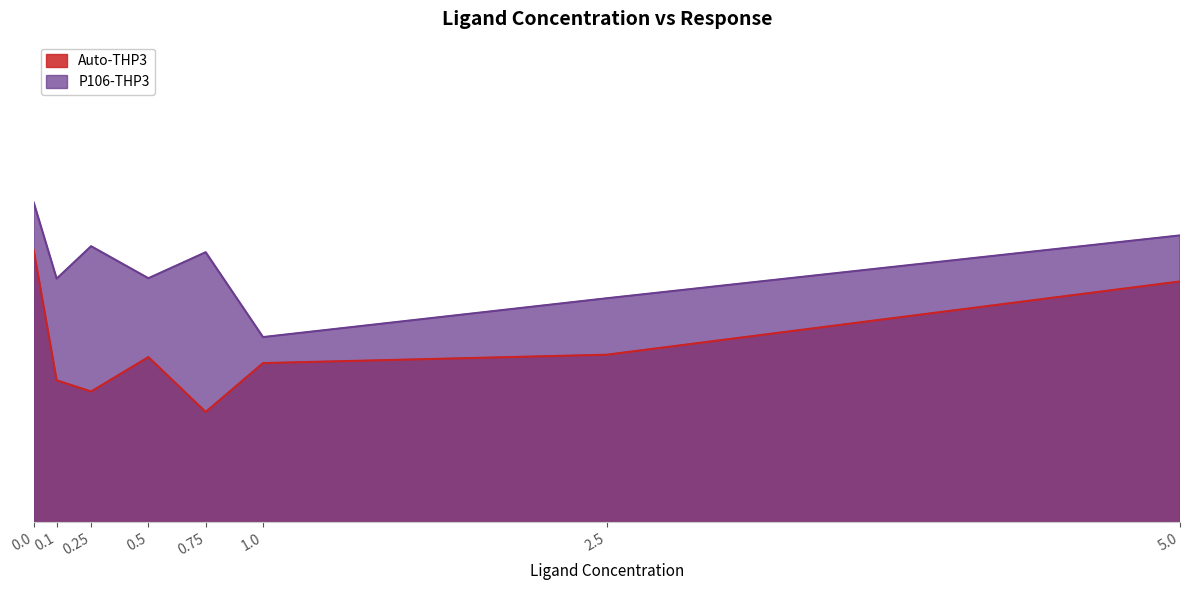

Reading left to right, list all the values displayed in this chart.

Auto-THP3: 0.7	0.7	0.7	0.7	0.7	0.7	0.7	0.7
P106-THP3: 0.8	0.7	0.7	0.7	0.7	0.7	0.7	0.8